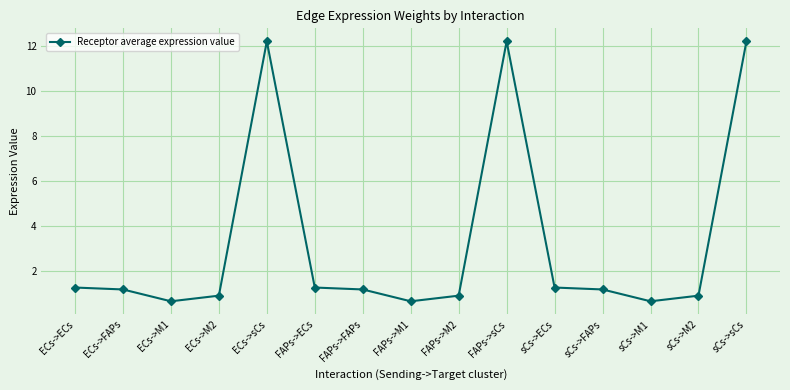

Reading left to right, extract all data points from this chart.

1.3	1.2	0.6	0.9	12.2	1.3	1.2	0.6	0.9	12.2	1.3	1.2	0.6	0.9	12.2